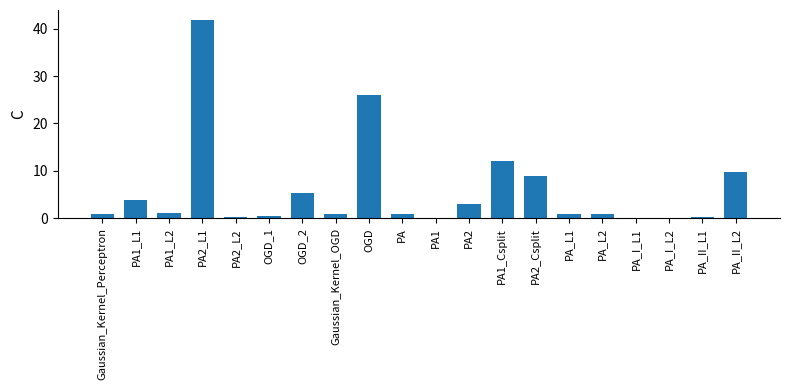

Which label corresponds to the largest value in the chart?

PA2_L1